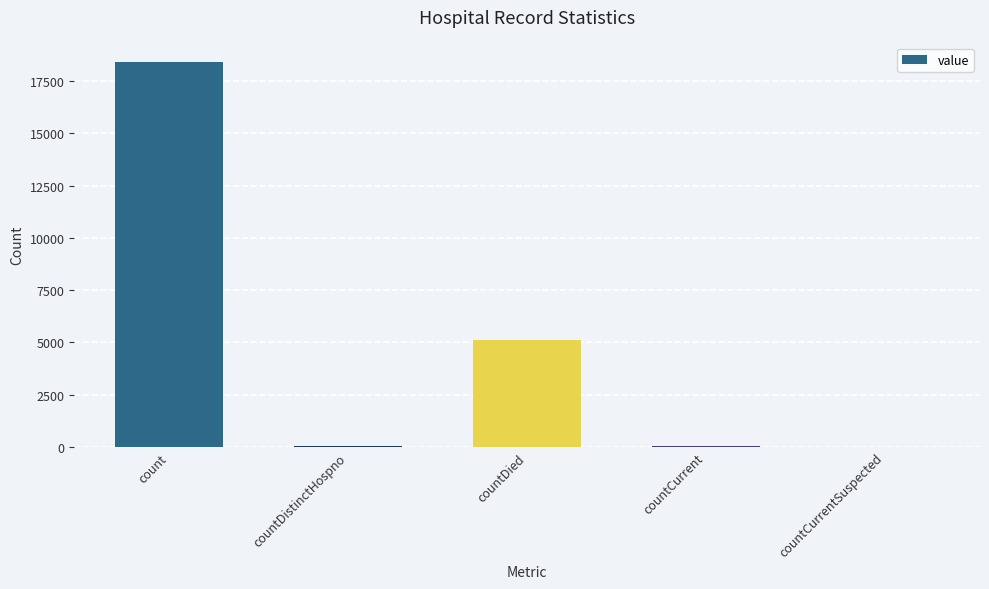

How many series are shown in this chart?

1